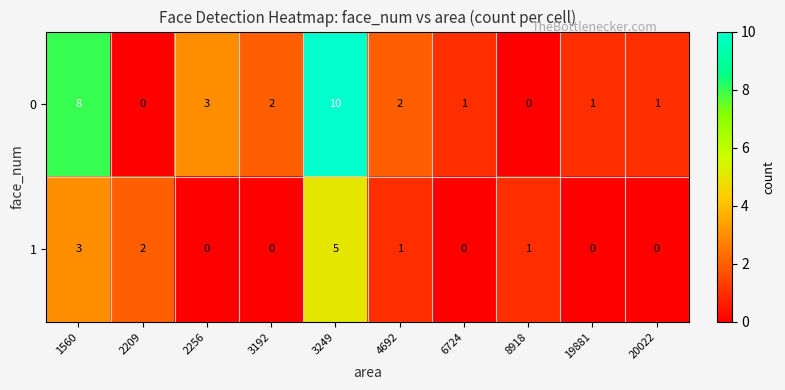

Rank the series at 1560 from highest to lowest value.

0, 1